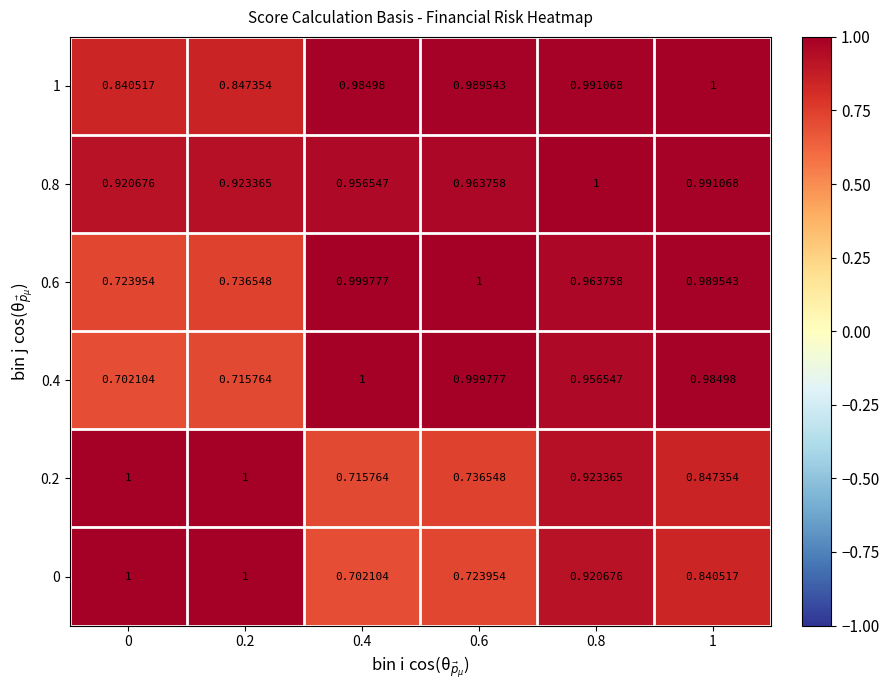

Is the value of 0.2 at 0.6 greater than the value of 0.4 at 0.2?

Yes